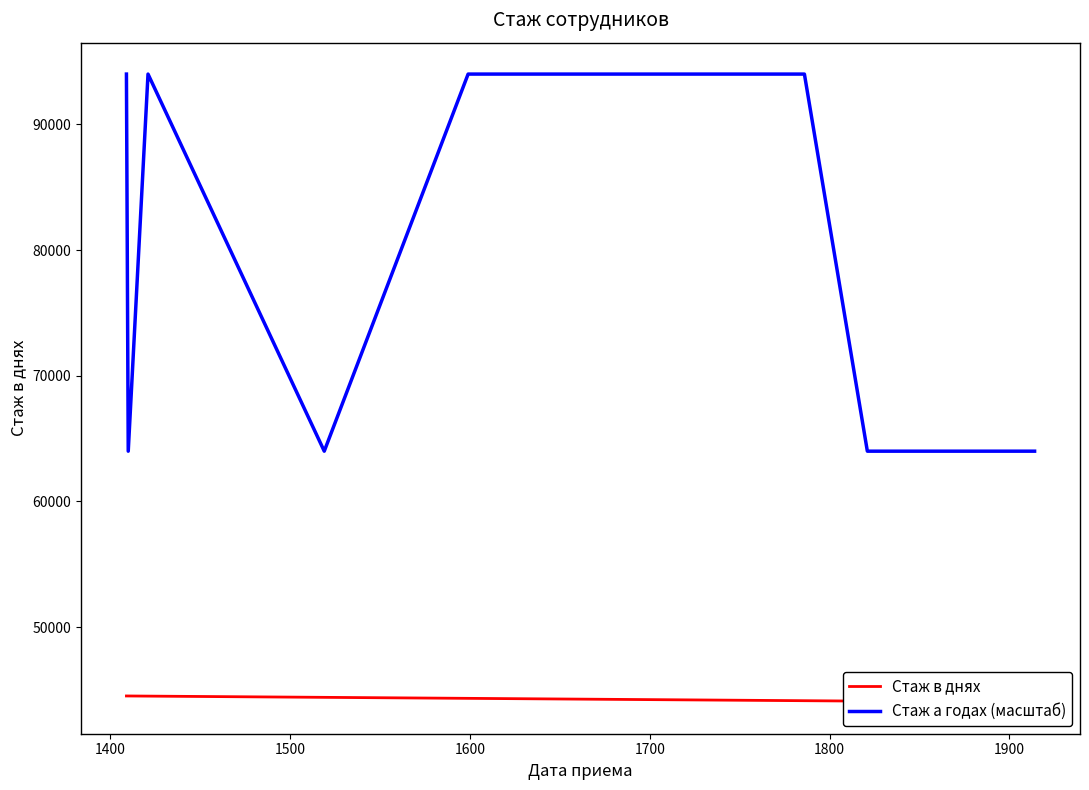

Which series has the largest total across all categories?

Стаж а годах (масштаб)